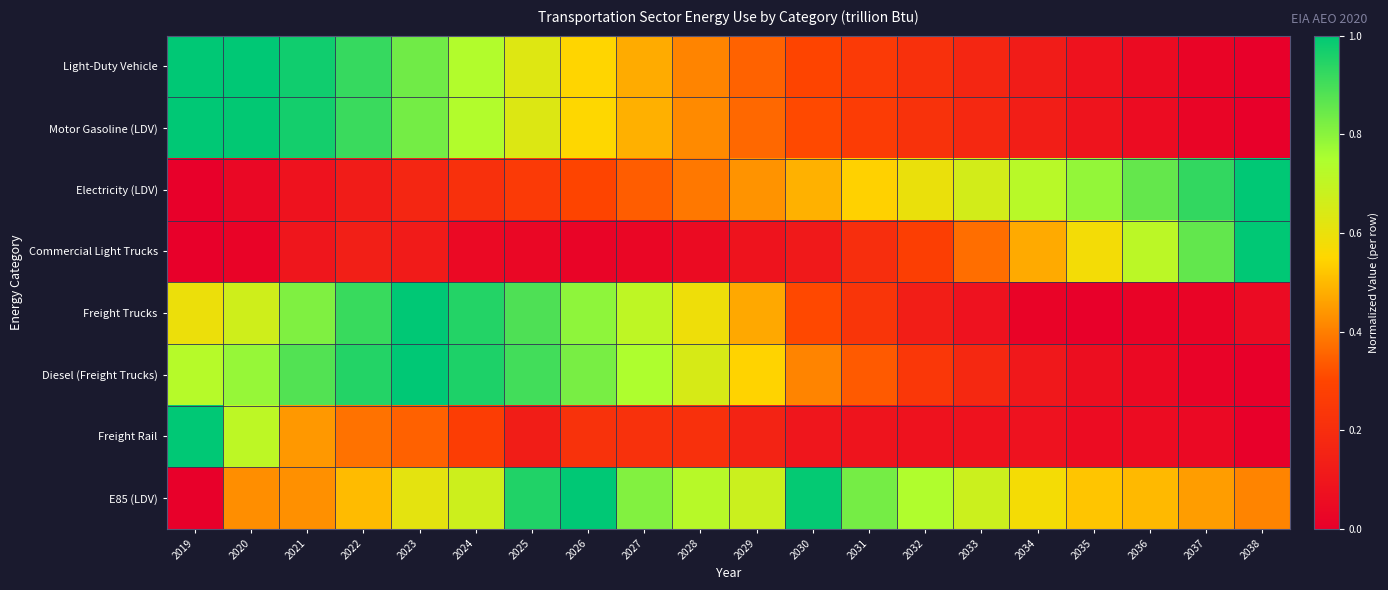

Which series has the largest total across all categories?

E85 (LDV)